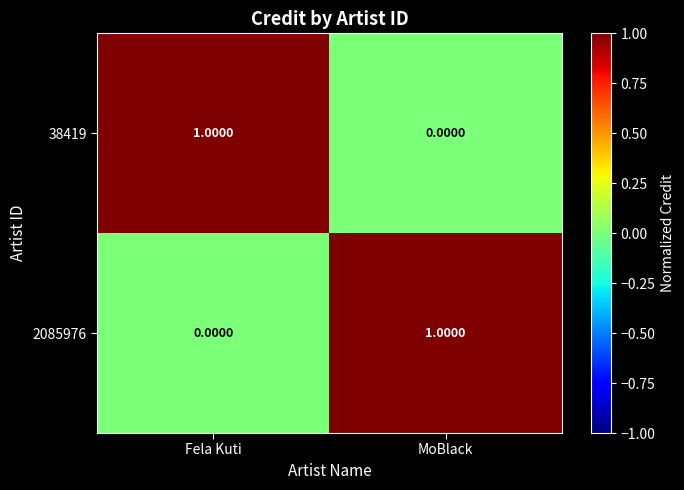

Rank the series at MoBlack from highest to lowest value.

2085976, 38419